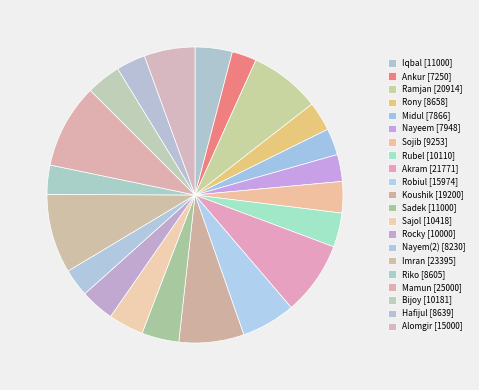

How many segments does this pie chart have?

21